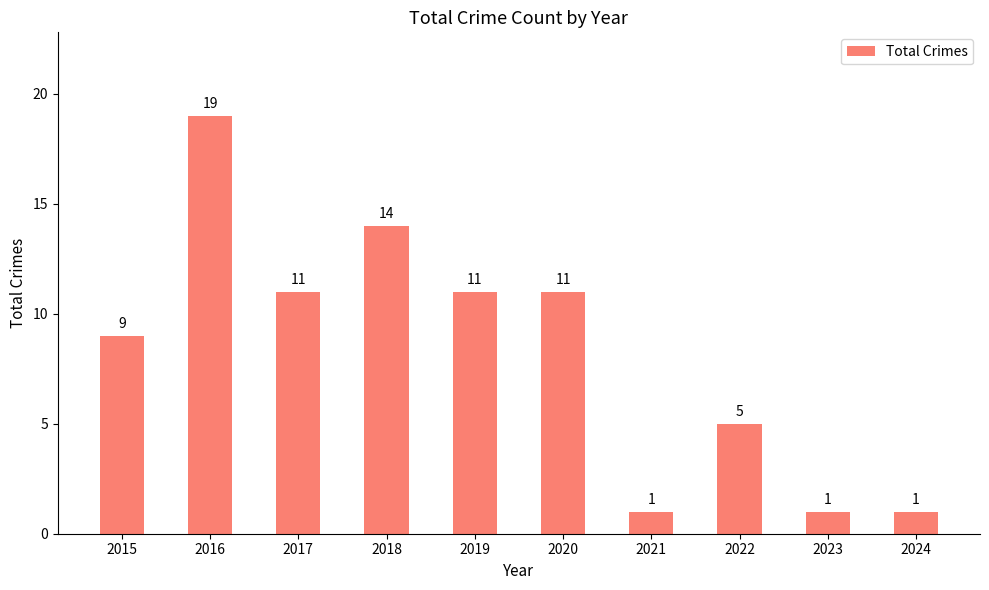

At which category does the chart reach its peak across all series?

2016